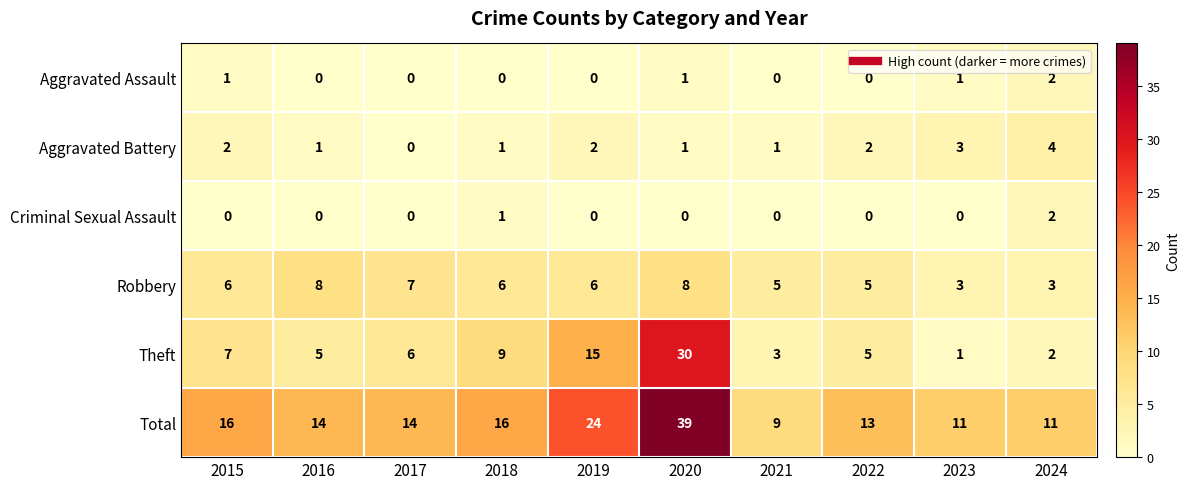

Which label corresponds to the largest value in the chart?

2020